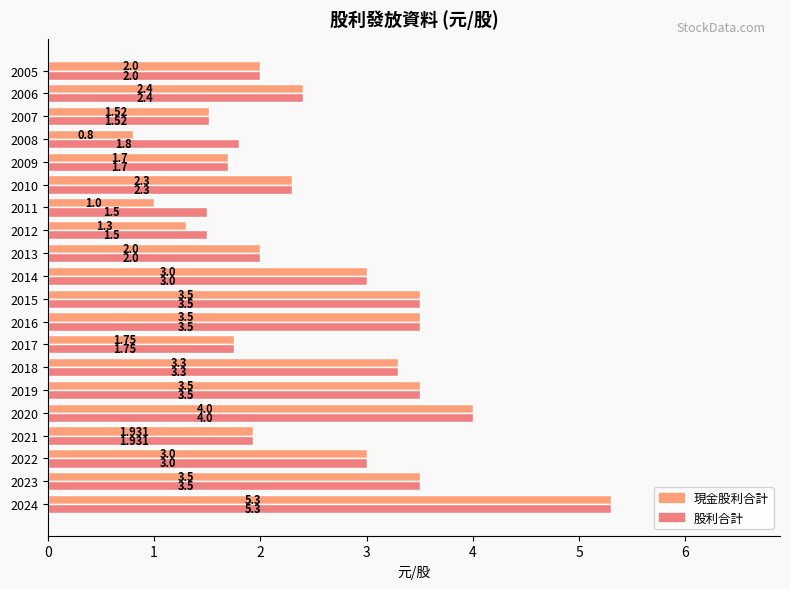

Count the number of data series in this chart.

2